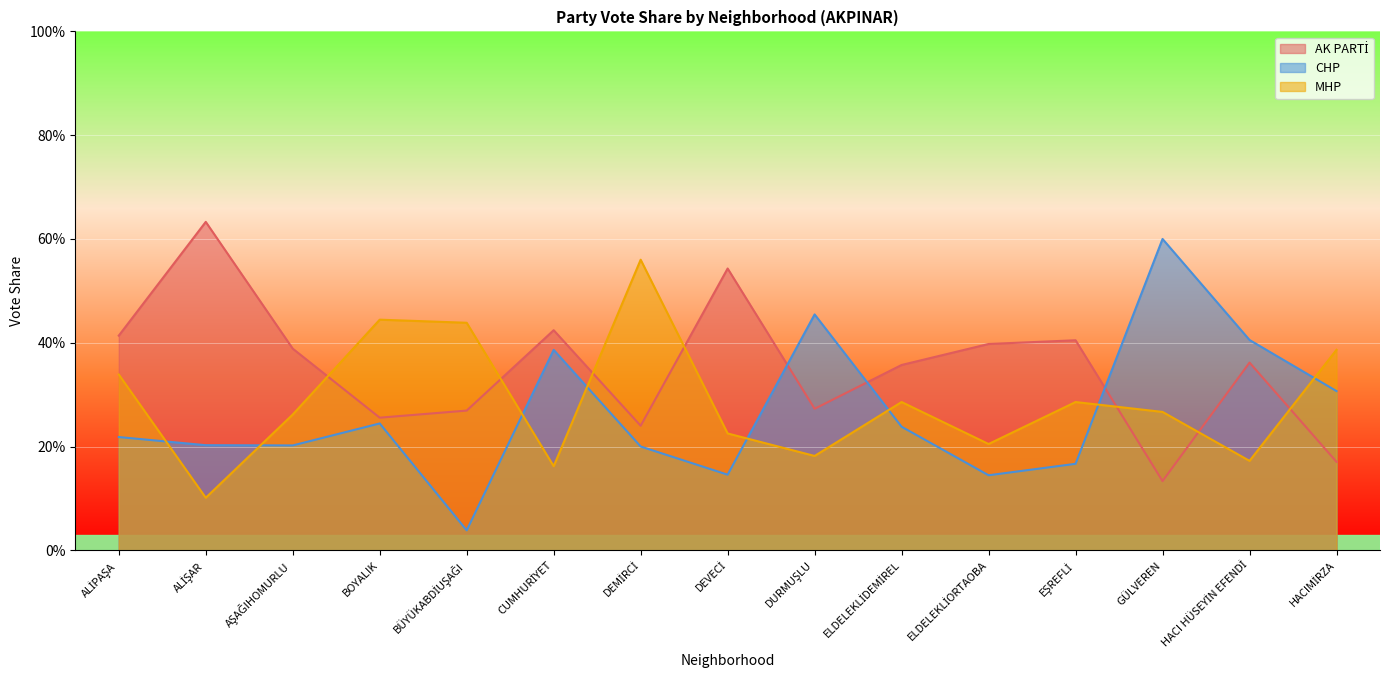

Is the value of CHP at BOYALIK greater than the value of MHP at BÜYÜKABDİUŞAĞI?

No